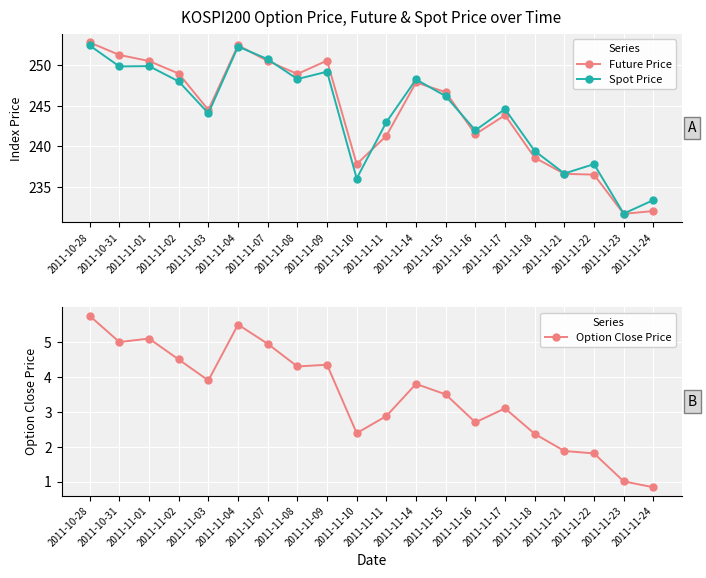

Reading right to left, list all the values displayed in this chart.

Future Price: 232.0	231.7	236.5	236.6	238.6	243.8	241.5	246.7	247.9	241.3	237.8	250.6	248.9	250.6	252.5	244.5	249.0	250.6	251.3	252.8
Spot Price: 233.3	231.7	237.8	236.6	239.4	244.6	242.0	246.2	248.3	243.0	236.0	249.2	248.3	250.8	252.3	244.1	248.0	249.9	249.9	252.5
Option Close Price: 0.8	1.0	1.8	1.9	2.4	3.1	2.7	3.5	3.8	2.9	2.4	4.3	4.3	5.0	5.5	3.9	4.5	5.1	5.0	5.8